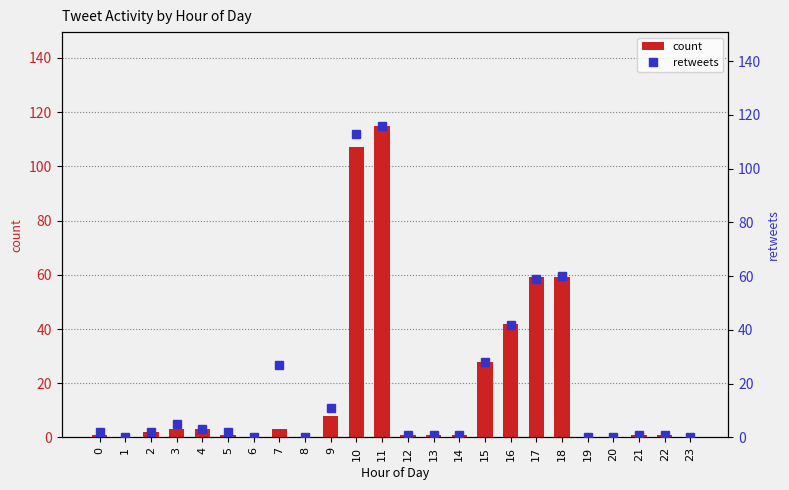

Rank the series by their average value, from highest to lowest.

retweets, count